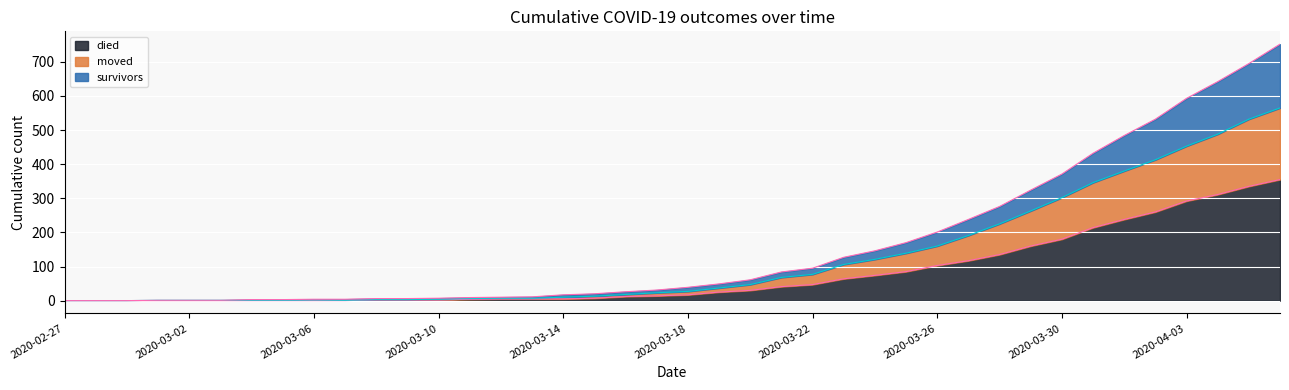

True or false: died has more than 0 points higher than both neighbors.

False